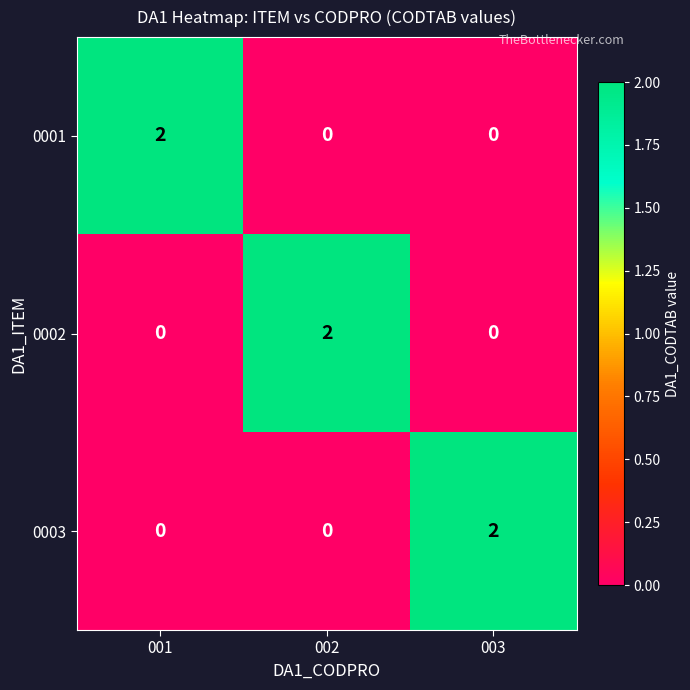

How many 0003 values are between 0 and 2?

3